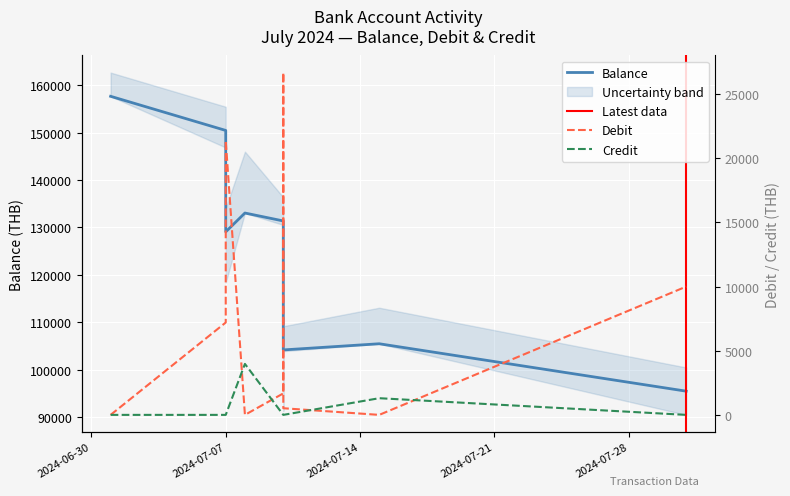

Reading left to right, extract all data points from this chart.

Balance: 2024-07-01=157659.9	2024-07-07=150459.9	2024-07-07=129069.9	2024-07-08=133043.4	2024-07-10=131368.5	2024-07-10=104686.8	2024-07-10=104168.8	2024-07-15=105468.8	2024-07-31=95468.8
Debit: 2024-07-01=0.0	2024-07-07=7200.0	2024-07-07=21390.0	2024-07-08=0.0	2024-07-10=1674.9	2024-07-10=26681.7	2024-07-10=518.0	2024-07-15=0.0	2024-07-31=10000.0
Credit: 2024-07-01=0.0	2024-07-07=0.0	2024-07-07=0.0	2024-07-08=3973.5	2024-07-10=0.0	2024-07-10=0.0	2024-07-10=0.0	2024-07-15=1300.0	2024-07-31=0.0